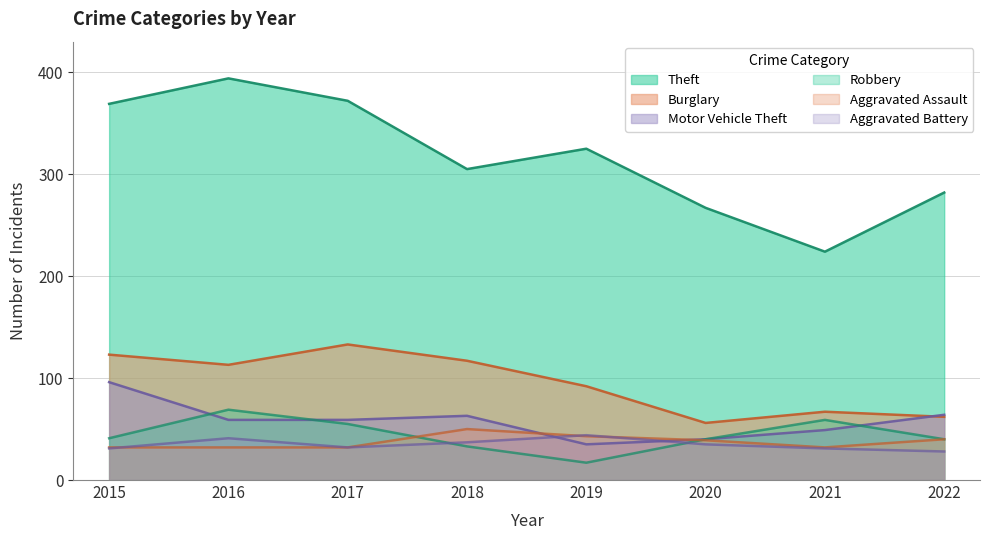

What is the average value of the Burglary series?

95